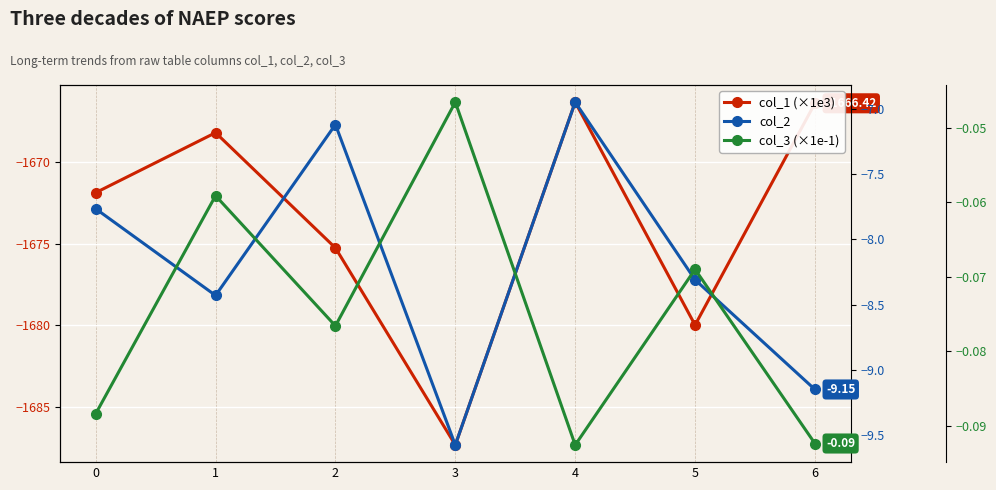

True or false: col_1 (×1e3) and col_3 (×1e-1) intersect in this chart.

False